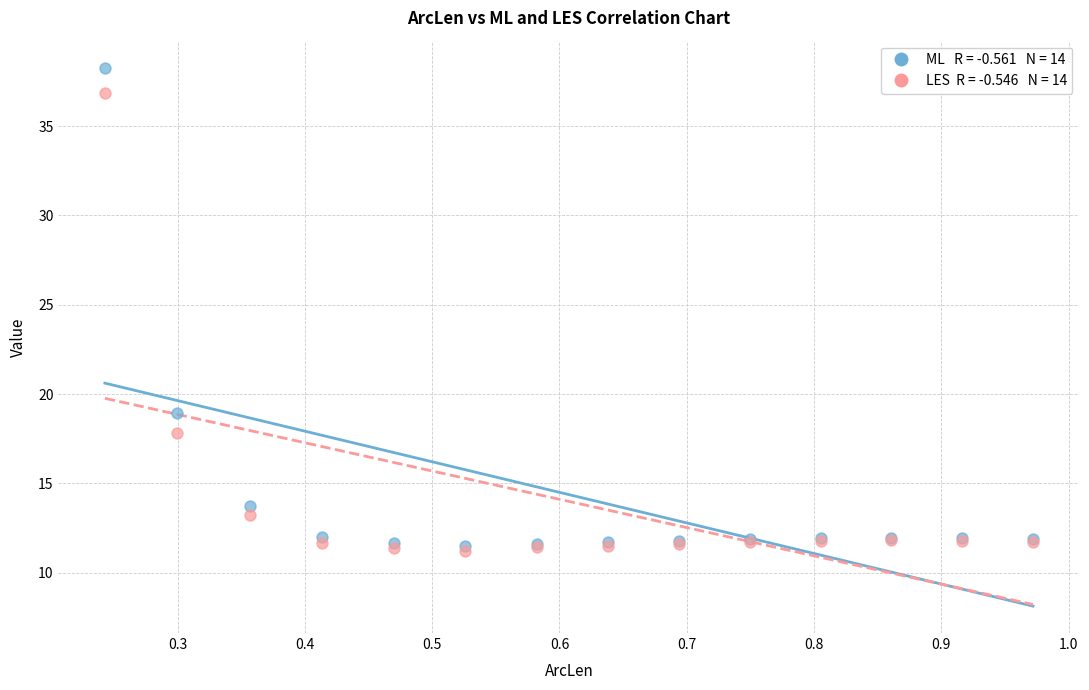

Across all series, what Y value is closest to 24?

18.9